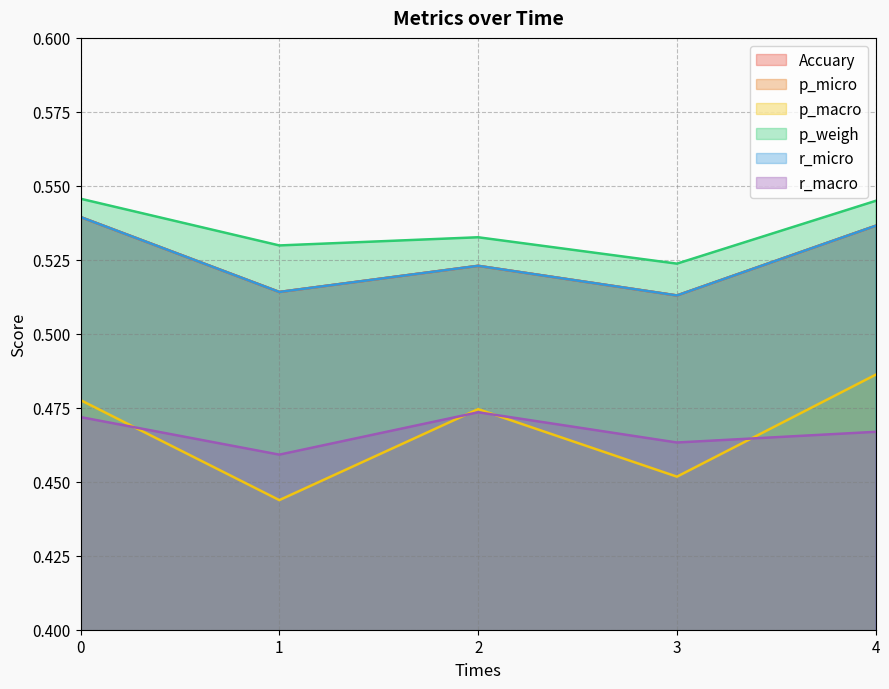

Reading right to left, extract all data points from this chart.

Accuary: 0.5	0.5	0.5	0.5	0.5
p_micro: 0.5	0.5	0.5	0.5	0.5
p_macro: 0.5	0.5	0.5	0.4	0.5
p_weigh: 0.5	0.5	0.5	0.5	0.5
r_micro: 0.5	0.5	0.5	0.5	0.5
r_macro: 0.5	0.5	0.5	0.5	0.5